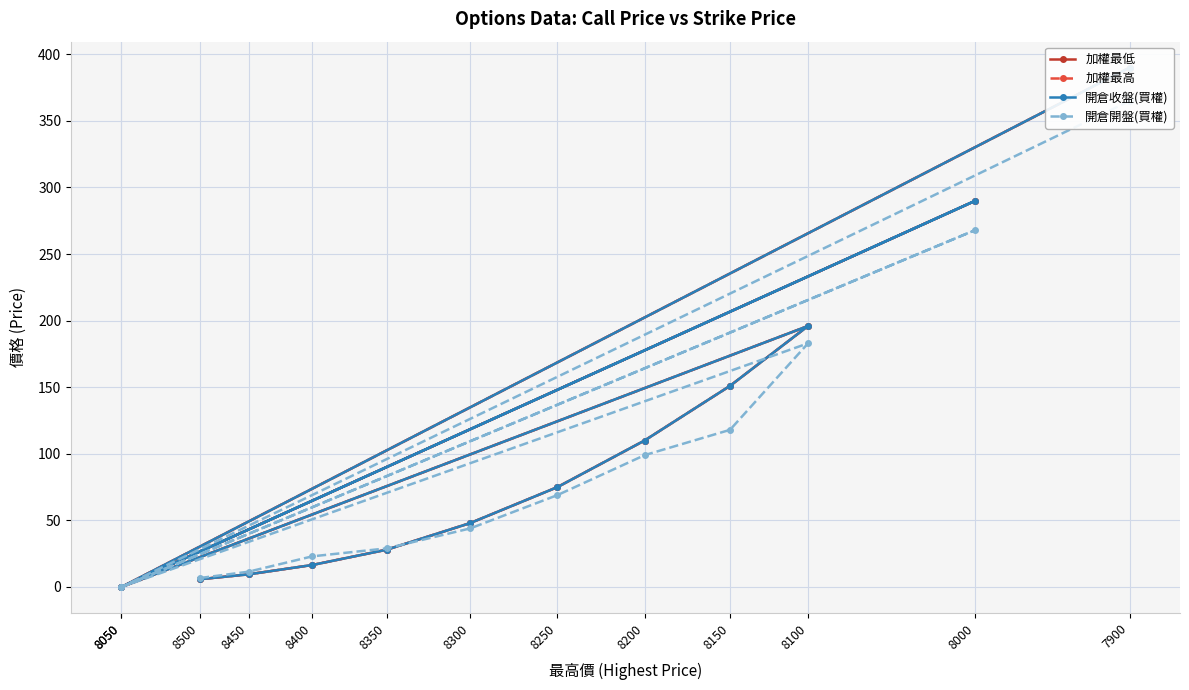

Which series has the largest range (max minus min)?

加權最低